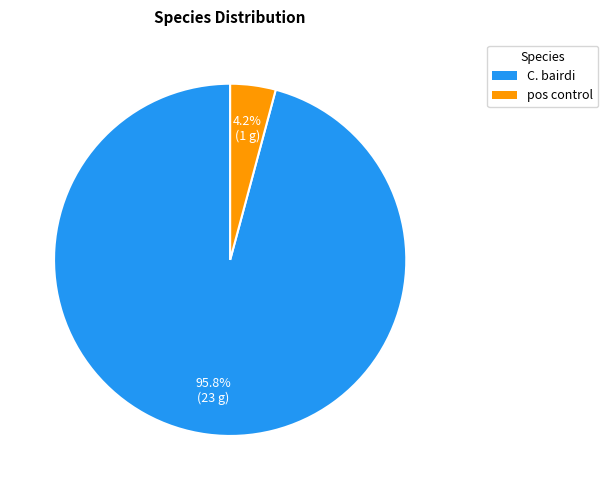

How many segments does this pie chart have?

2